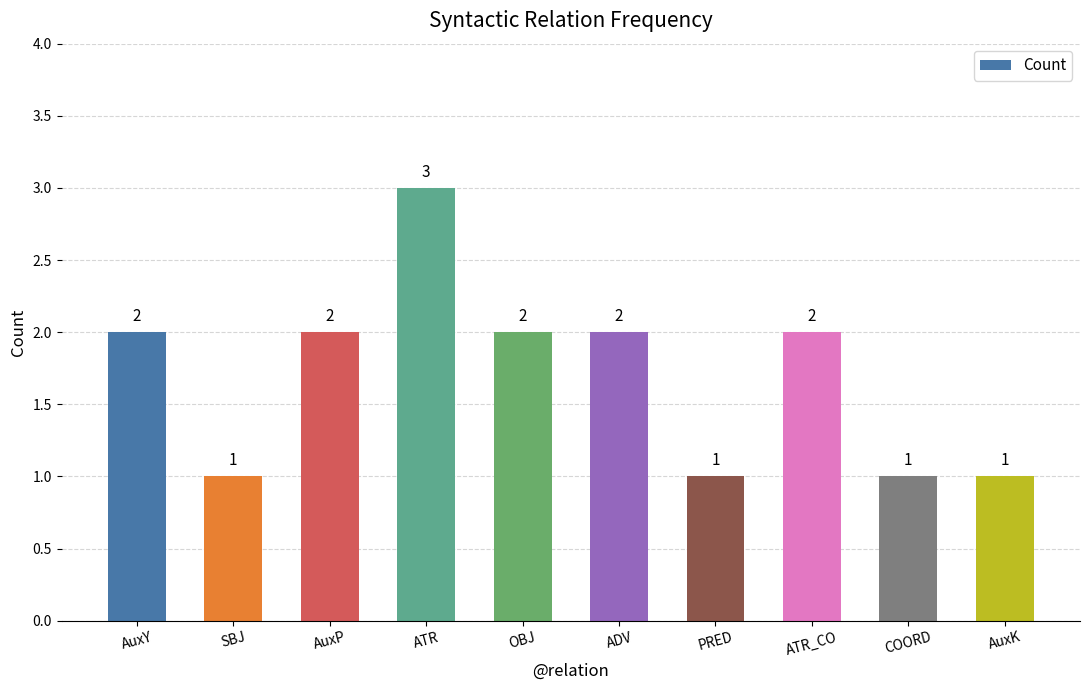

Approximately how many times larger is the value at ATR compared to ADV?

1.5